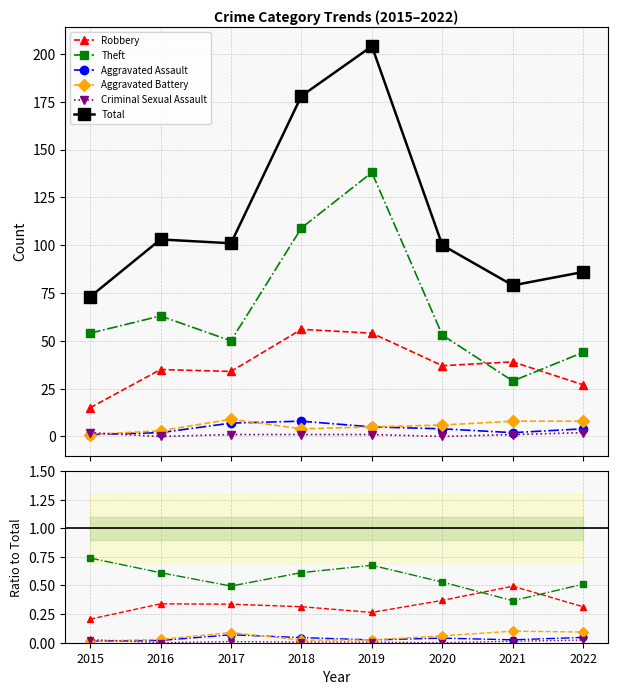

Rank the series at 2020 from lowest to highest value.

Criminal Sexual Assault, Aggravated Assault, Aggravated Battery, Robbery, Theft, Total